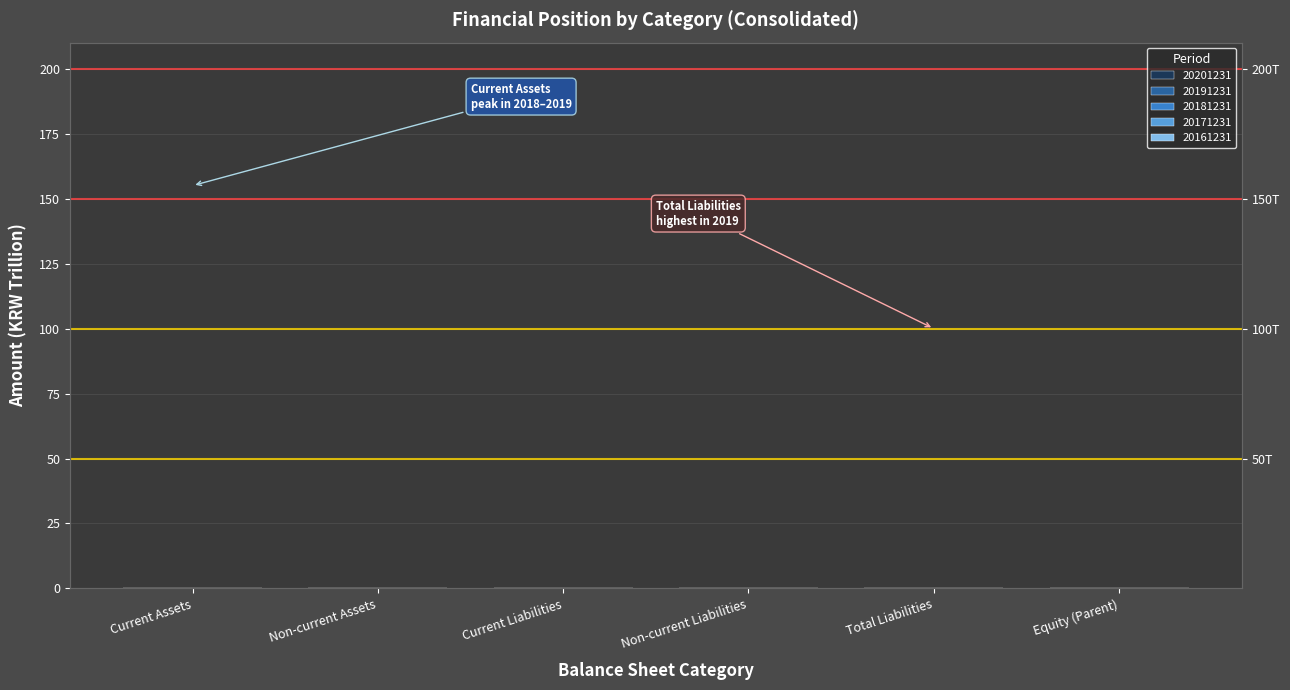

What is the difference between the maximum and minimum values in the 20161231 series?

0.2